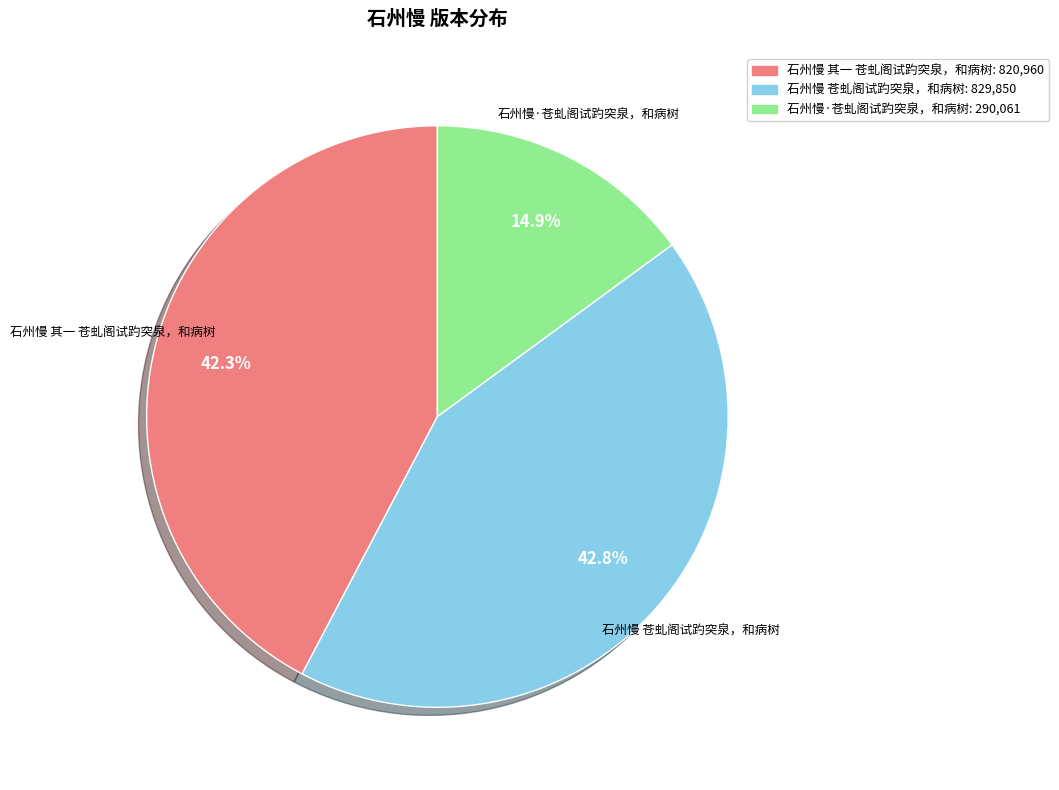

True or false: 石州慢 其一 苍虬阁试趵突泉，和病树 accounts for 32% of the total.

False